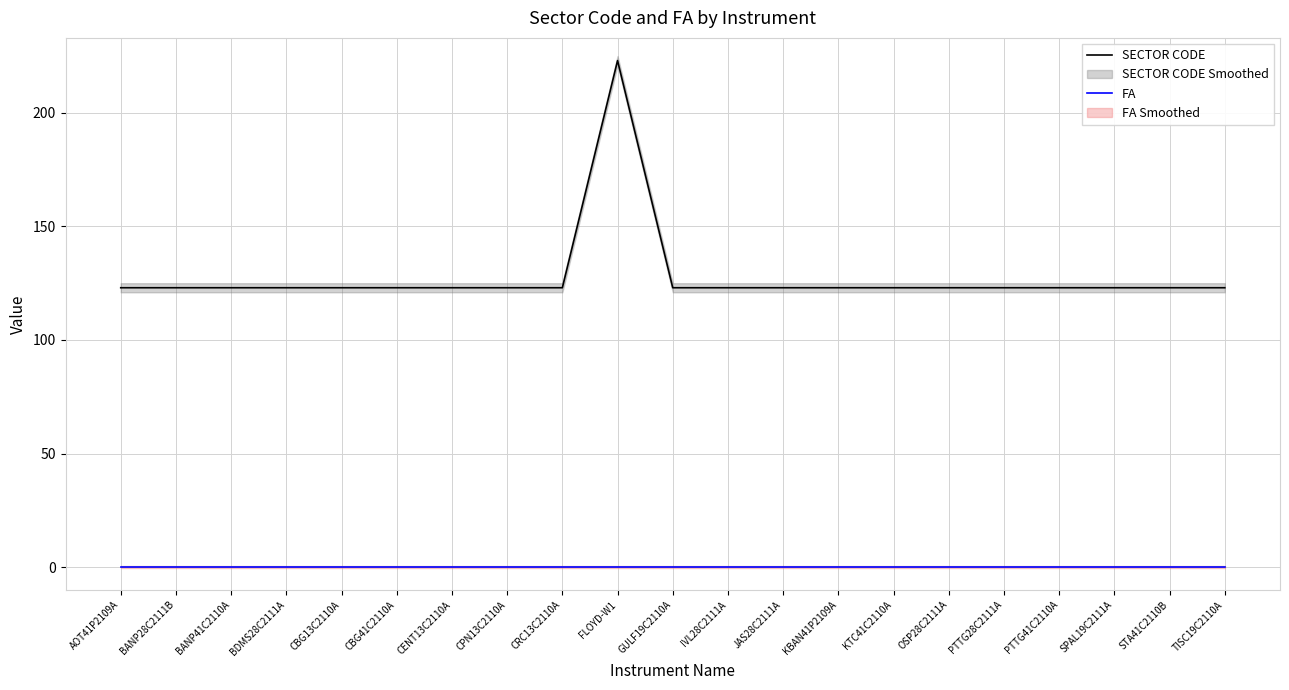

How many series are shown in this chart?

2